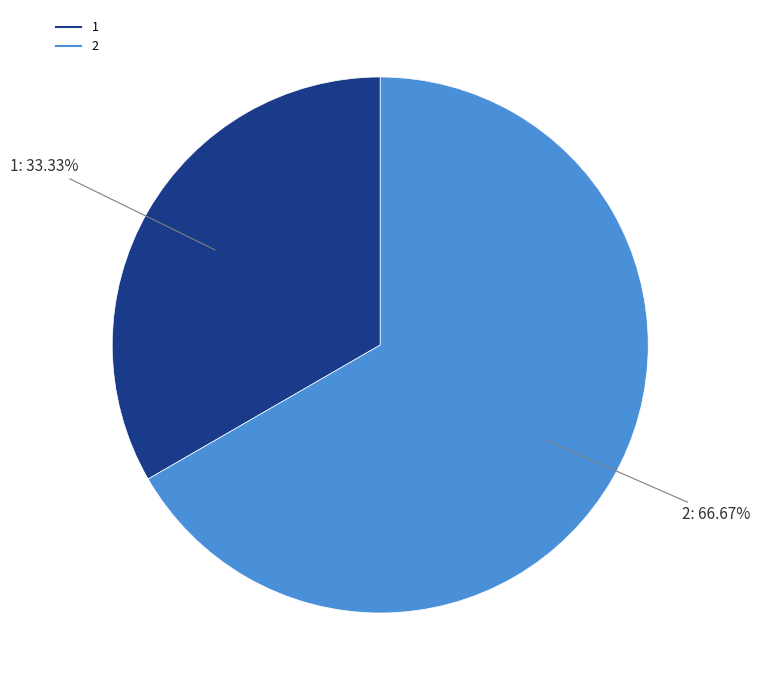

To the nearest percent, what is the difference between the 2 and 1 slice percentages?

33%